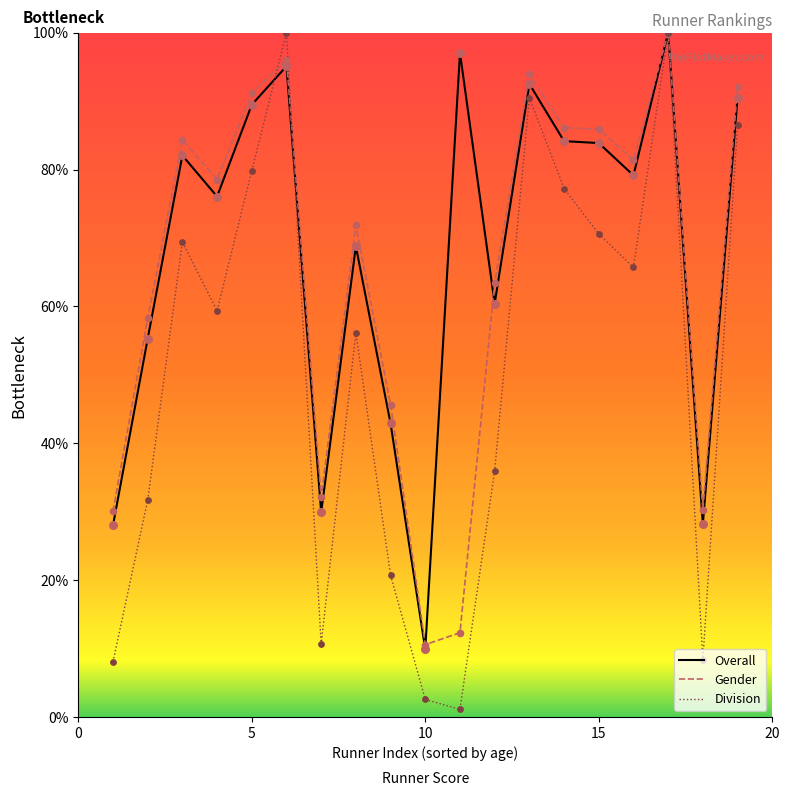

What is the highest value of the Overall series?

100.0